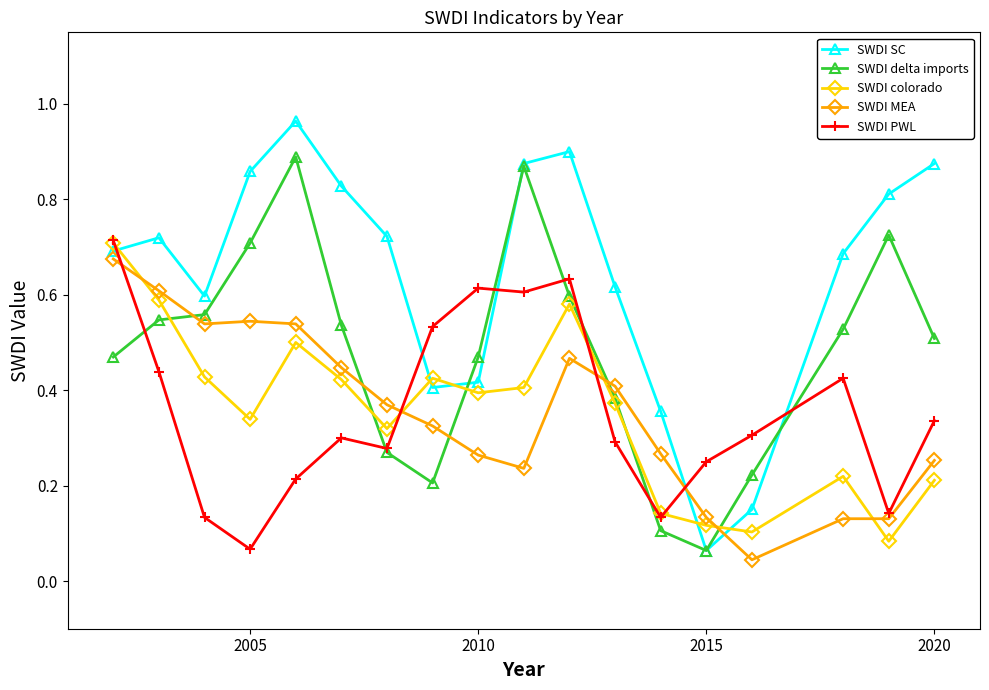

After their last crossing, which series has the higher values: SWDI colorado or SWDI PWL?

SWDI PWL